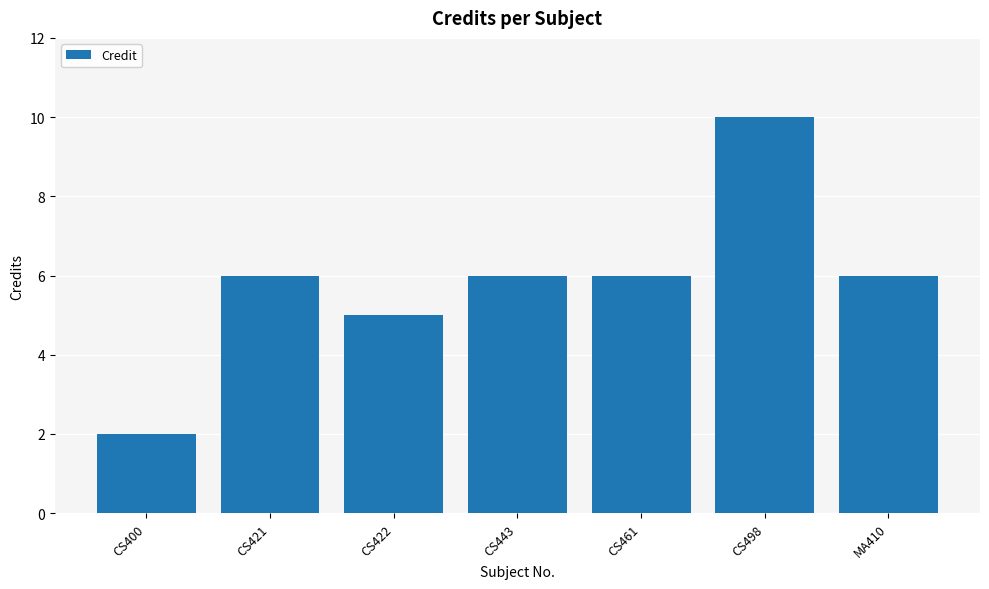

Count the values in the range 5 to 6.

5